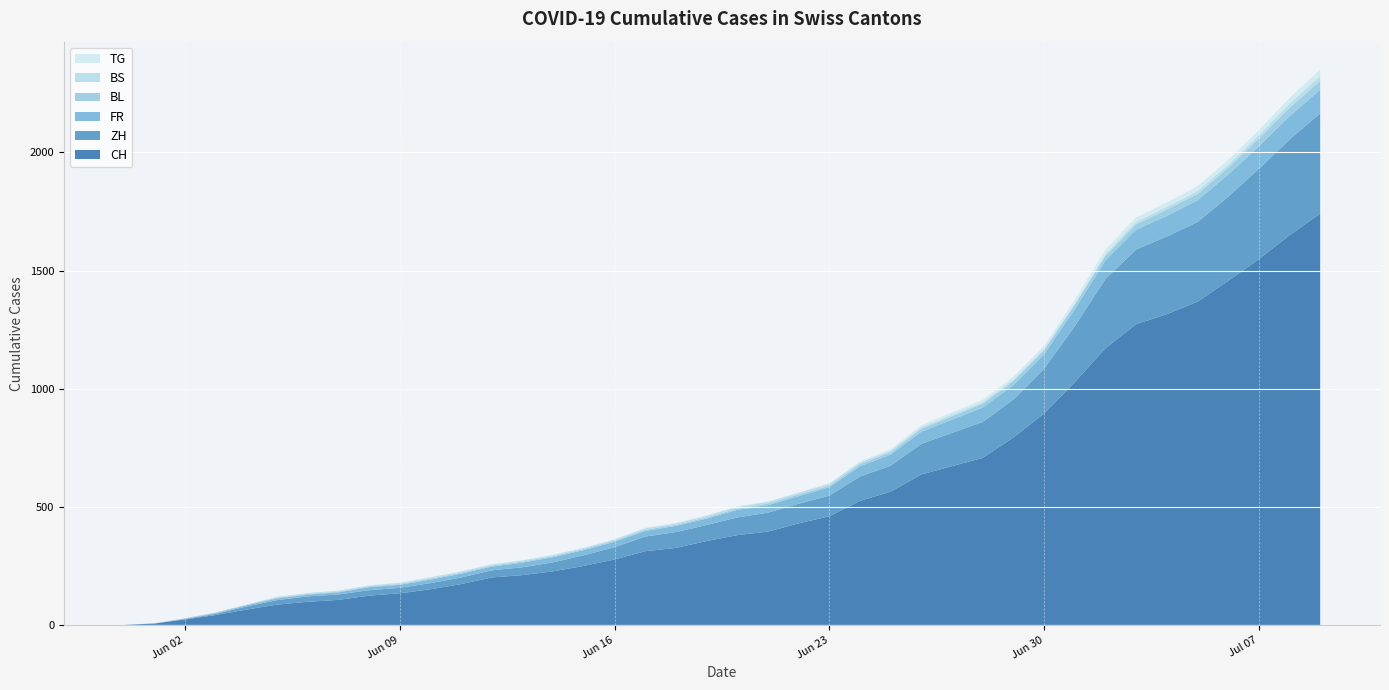

Reading right to left, what are all the values shown in this chart?

CH: 2020-07-09=1741	2020-07-08=1649	2020-07-07=1548	2020-07-06=1456	2020-07-05=1368	2020-07-04=1315	2020-07-03=1273	2020-07-02=1171	2020-07-01=1027	2020-06-30=895	2020-06-29=793	2020-06-28=707	2020-06-27=672	2020-06-26=637	2020-06-25=564	2020-06-24=525	2020-06-23=460	2020-06-22=430	2020-06-21=395	2020-06-20=380	2020-06-19=355	2020-06-18=326	2020-06-17=312	2020-06-16=277	2020-06-15=250	2020-06-14=227	2020-06-13=211	2020-06-12=201	2020-06-11=173	2020-06-10=151	2020-06-09=134	2020-06-08=124	2020-06-07=106	2020-06-06=98	2020-06-05=86	2020-06-04=65	2020-06-03=42	2020-06-02=23	2020-06-01=6	2020-05-31=0
ZH: 2020-07-09=424	2020-07-08=405	2020-07-07=382	2020-07-06=356	2020-07-05=337	2020-07-04=329	2020-07-03=316	2020-07-02=293	2020-07-01=237	2020-06-30=189	2020-06-29=161	2020-06-28=152	2020-06-27=141	2020-06-26=129	2020-06-25=110	2020-06-24=103	2020-06-23=87	2020-06-22=83	2020-06-21=80	2020-06-20=75	2020-06-19=68	2020-06-18=67	2020-06-17=62	2020-06-16=52	2020-06-15=45	2020-06-14=38	2020-06-13=33	2020-06-12=30	2020-06-11=28	2020-06-10=26	2020-06-09=23	2020-06-08=23	2020-06-07=23	2020-06-06=23	2020-06-05=19	2020-06-04=13	2020-06-03=5	2020-06-02=2	2020-06-01=0	2020-05-31=0
FR: 2020-07-09=100	2020-07-08=99	2020-07-07=96	2020-07-06=94	2020-07-05=92	2020-07-04=87	2020-07-03=84	2020-07-02=79	2020-07-01=72	2020-06-30=61	2020-06-29=61	2020-06-28=61	2020-06-27=56	2020-06-26=52	2020-06-25=47	2020-06-24=44	2020-06-23=36	2020-06-22=32	2020-06-21=32	2020-06-20=32	2020-06-19=27	2020-06-18=26	2020-06-17=24	2020-06-16=23	2020-06-15=22	2020-06-14=22	2020-06-13=20	2020-06-12=16	2020-06-11=16	2020-06-10=15	2020-06-09=13	2020-06-08=13	2020-06-07=9	2020-06-06=7	2020-06-05=7	2020-06-04=5	2020-06-03=3	2020-06-02=2	2020-06-01=0	2020-05-31=0
BL: 2020-07-09=38	2020-07-08=35	2020-07-07=32	2020-07-06=29	2020-07-05=27	2020-07-04=27	2020-07-03=23	2020-07-02=19	2020-07-01=18	2020-06-30=17	2020-06-29=17	2020-06-28=16	2020-06-27=14	2020-06-26=12	2020-06-25=10	2020-06-24=9	2020-06-23=7	2020-06-22=7	2020-06-21=7	2020-06-20=6	2020-06-19=5	2020-06-18=5	2020-06-17=5	2020-06-16=5	2020-06-15=4	2020-06-14=4	2020-06-13=4	2020-06-12=4	2020-06-11=4	2020-06-10=4	2020-06-09=3	2020-06-08=3	2020-06-07=3	2020-06-06=3	2020-06-05=3	2020-06-04=2	2020-06-03=2	2020-06-02=1	2020-06-01=1	2020-05-31=0
BS: 2020-07-09=21	2020-07-08=18	2020-07-07=15	2020-07-06=12	2020-07-05=12	2020-07-04=11	2020-07-03=10	2020-07-02=8	2020-07-01=7	2020-06-30=7	2020-06-29=7	2020-06-28=7	2020-06-27=7	2020-06-26=7	2020-06-25=7	2020-06-24=7	2020-06-23=7	2020-06-22=7	2020-06-21=7	2020-06-20=7	2020-06-19=7	2020-06-18=6	2020-06-17=6	2020-06-16=5	2020-06-15=5	2020-06-14=5	2020-06-13=5	2020-06-12=5	2020-06-11=5	2020-06-10=5	2020-06-09=5	2020-06-08=4	2020-06-07=4	2020-06-06=4	2020-06-05=4	2020-06-04=1	2020-06-03=1	2020-06-02=0	2020-06-01=0	2020-05-31=0
TG: 2020-07-09=27	2020-07-08=24	2020-07-07=21	2020-07-06=21	2020-07-05=21	2020-07-04=19	2020-07-03=19	2020-07-02=19	2020-07-01=15	2020-06-30=12	2020-06-29=11	2020-06-28=10	2020-06-27=10	2020-06-26=8	2020-06-25=6	2020-06-24=4	2020-06-23=3	2020-06-22=2	2020-06-21=2	2020-06-20=2	2020-06-19=2	2020-06-18=2	2020-06-17=2	2020-06-16=1	2020-06-15=1	2020-06-14=1	2020-06-13=1	2020-06-12=1	2020-06-11=1	2020-06-10=1	2020-06-09=1	2020-06-08=1	2020-06-07=0	2020-06-06=0	2020-06-05=0	2020-06-04=0	2020-06-03=0	2020-06-02=0	2020-06-01=0	2020-05-31=0